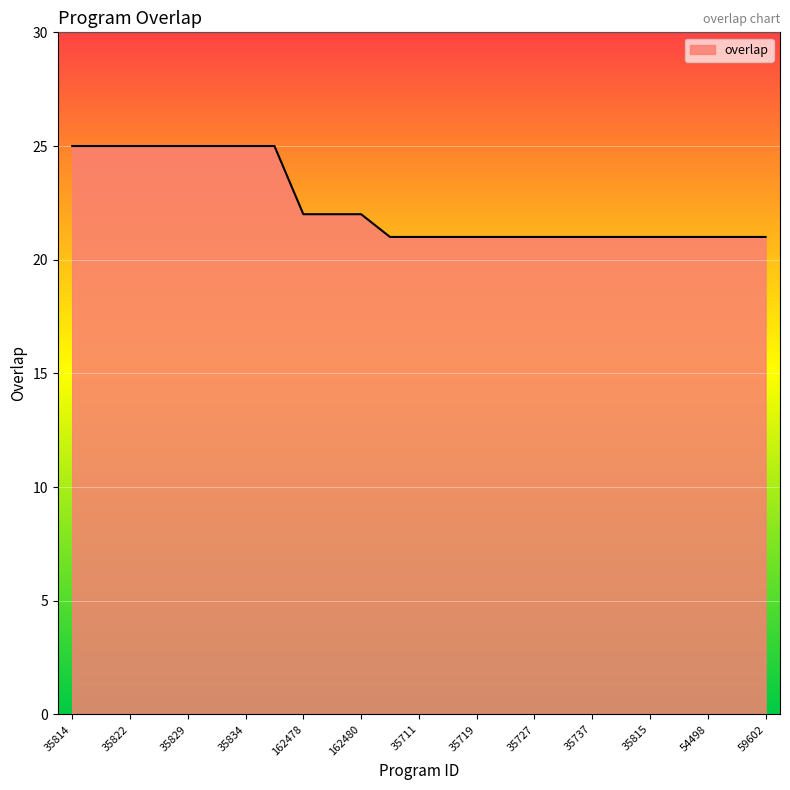

What is the greatest value displayed?

25